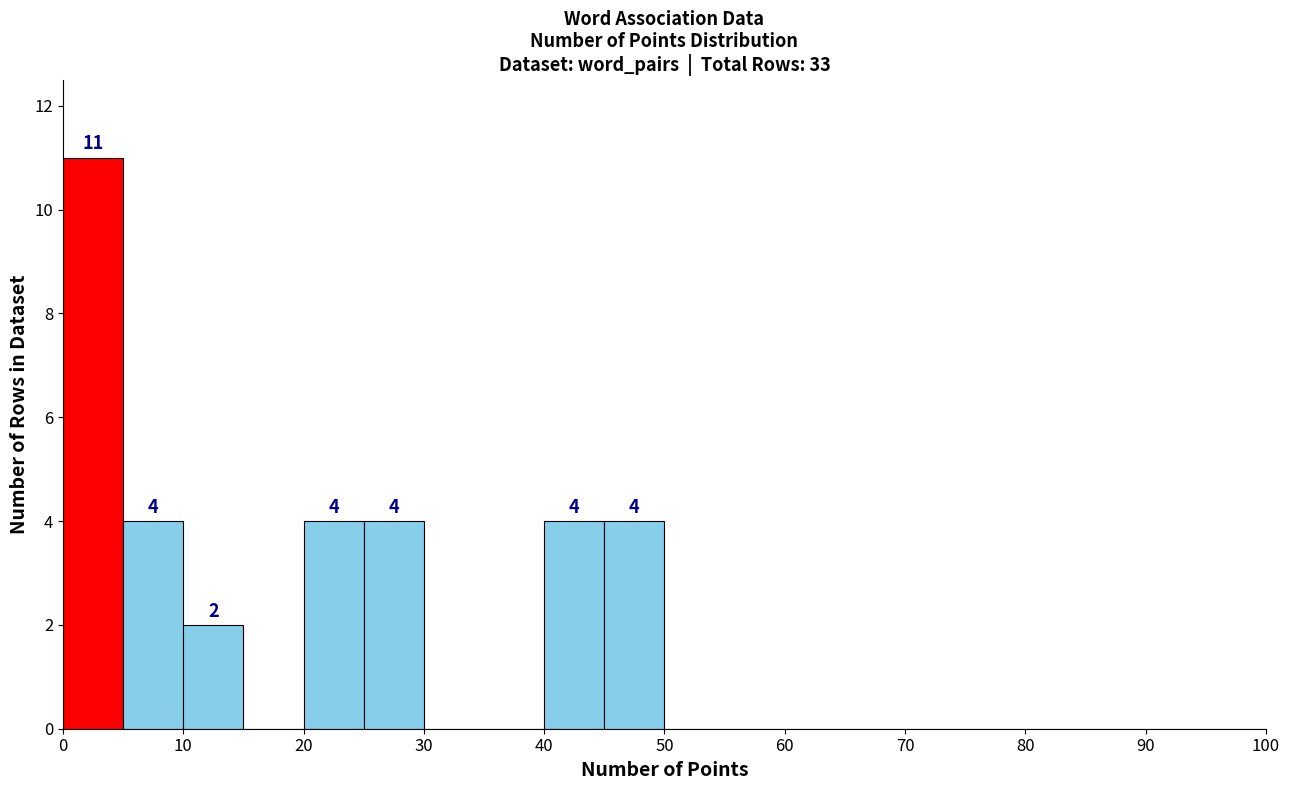

Over which range of the x-axis is the bar tallest?

0 to 5